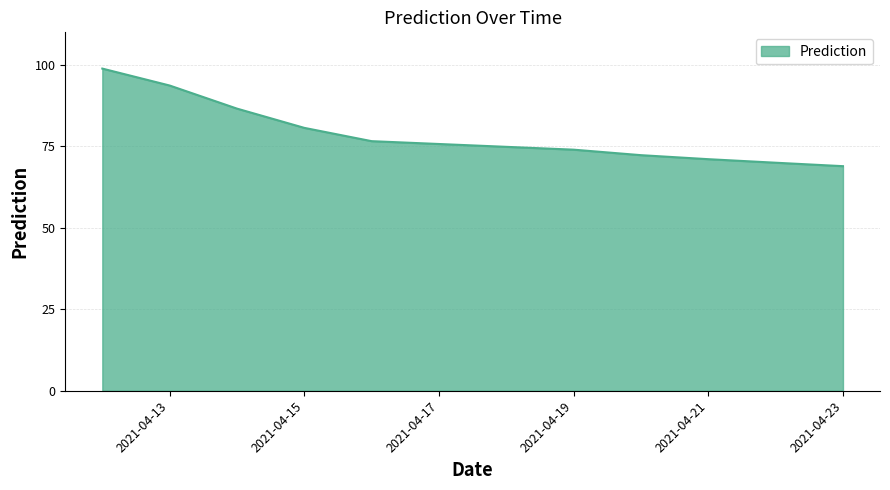

What is the greatest value displayed?

98.9